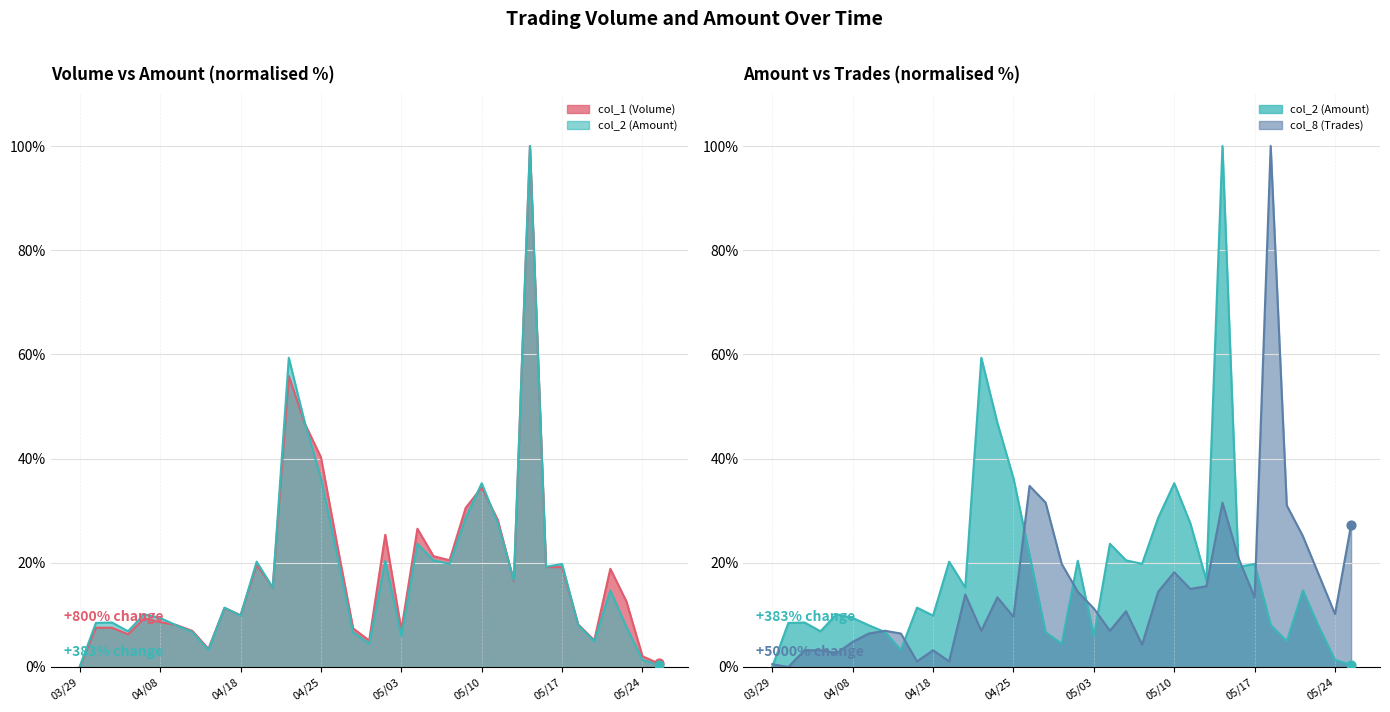

Which series contains the lowest Y value?

col_8 (Trades)